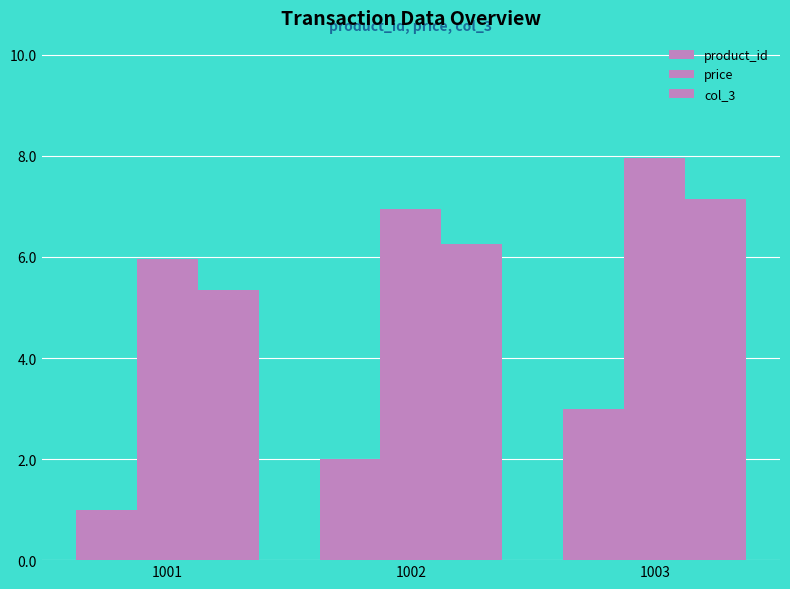

What is the total value across all series at 1002?

15.2